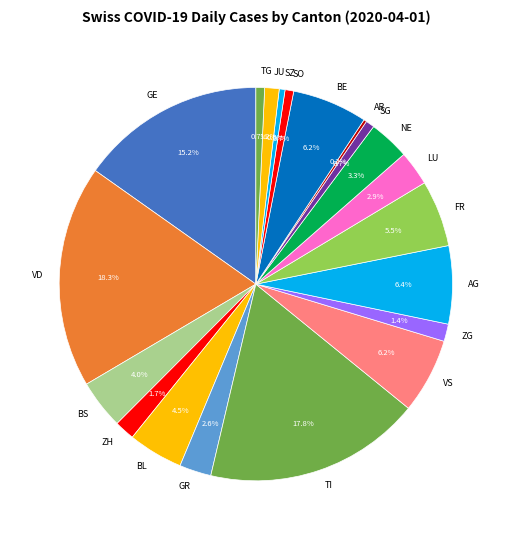

Which has a higher value, NE or GR?

NE